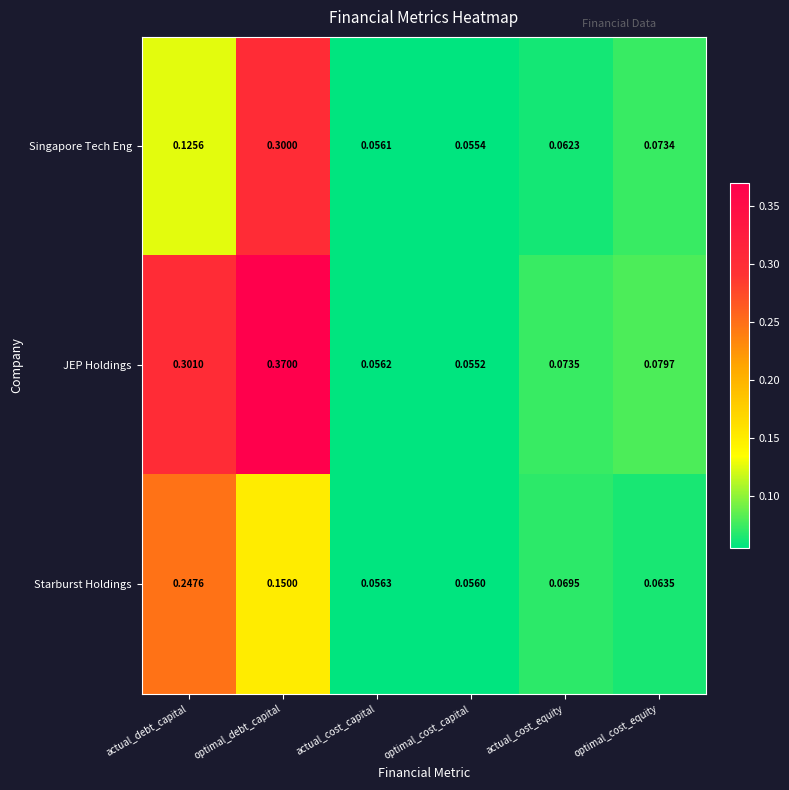

Which series has the largest total across all categories?

JEP Holdings